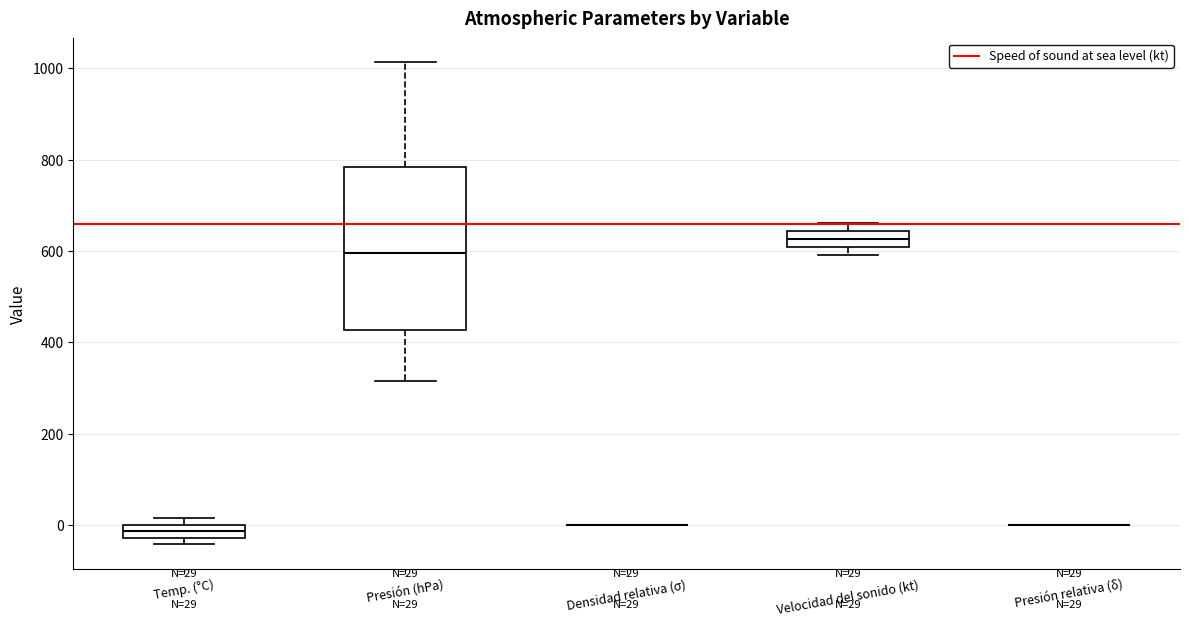

Which box is the tallest, from its lower edge to its upper edge?

Presión (hPa)